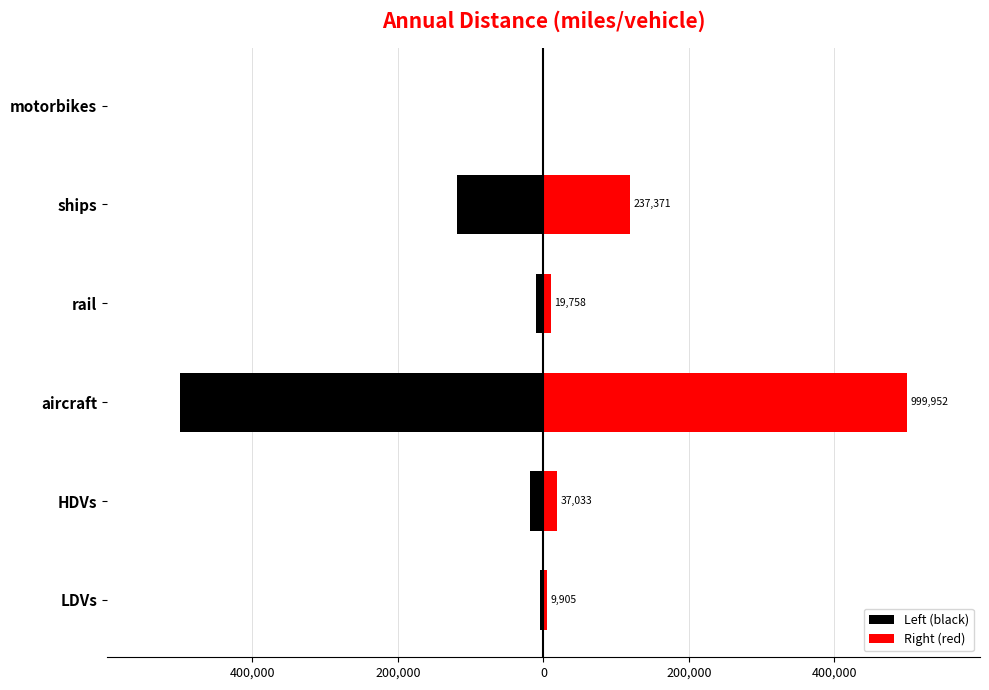

List the series in order of their peak value, lowest first.

Left (black), Right (red)